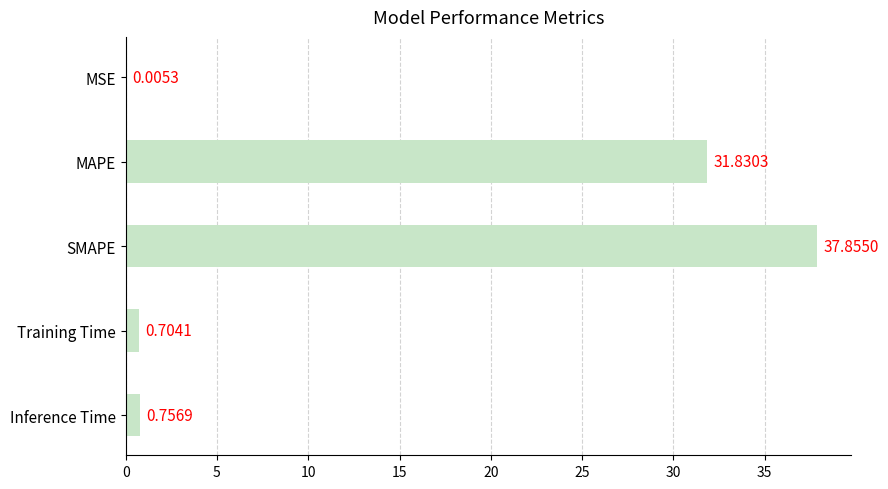

Are the bars grouped side by side (vs. stacked)?

No